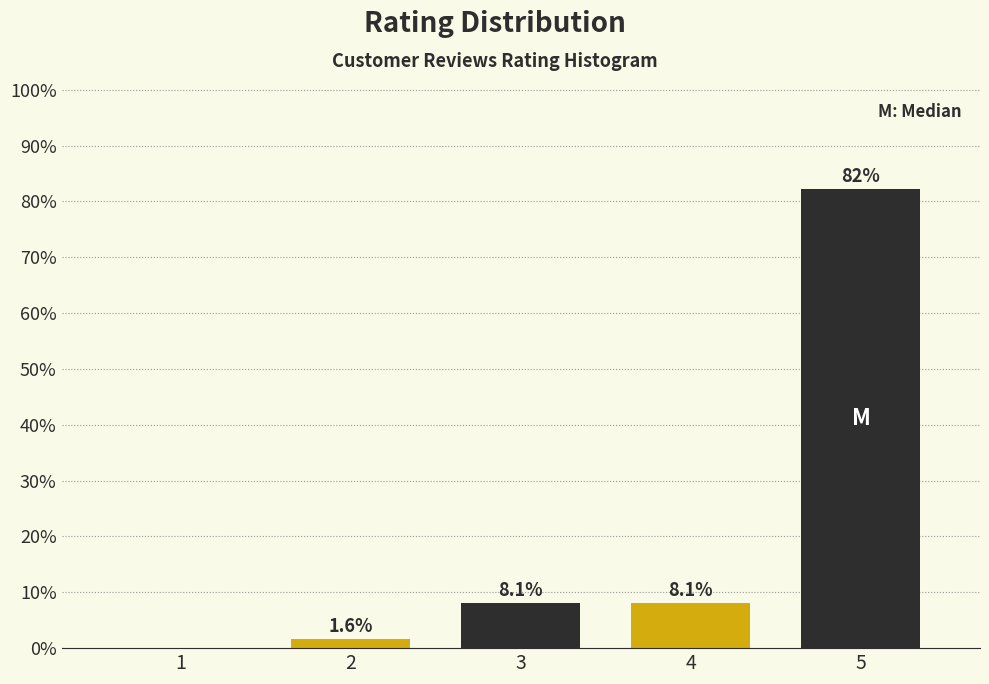

Reading left to right, what are all the values shown in this chart?

1=0.0	2=1.6	3=8.1	4=8.1	5=82.3